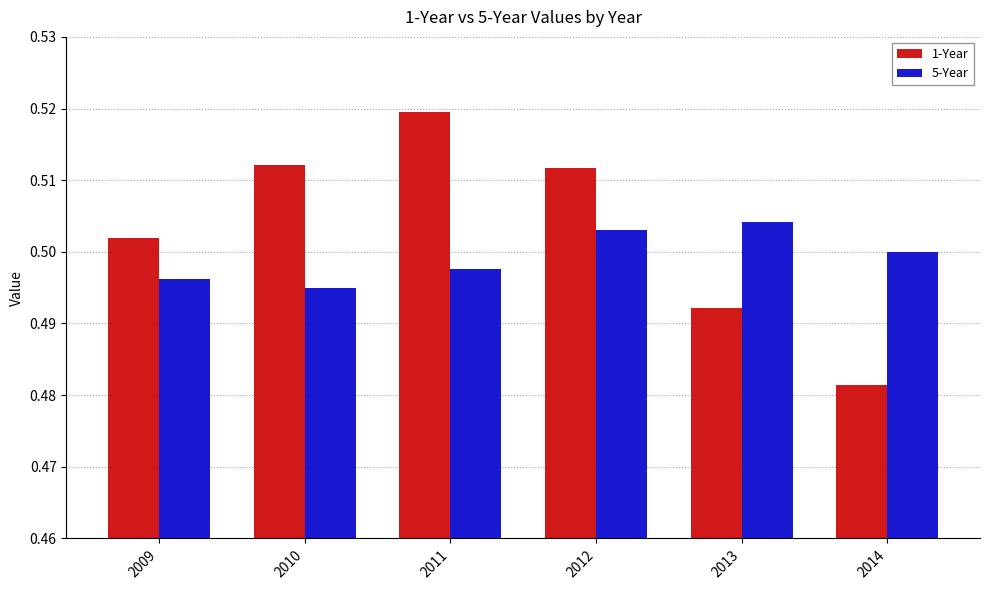

At which category does the chart reach its minimum across all series?

2014